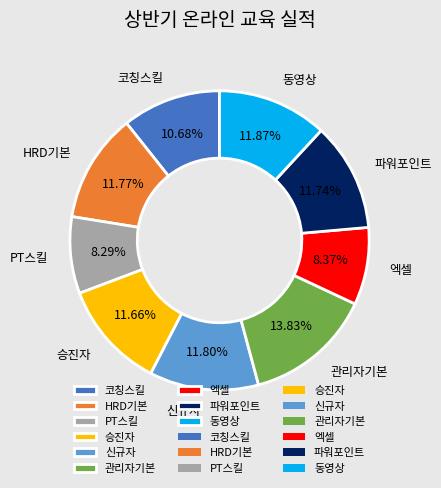

Is it true that 관리자기본 is 14% of the pie?

True